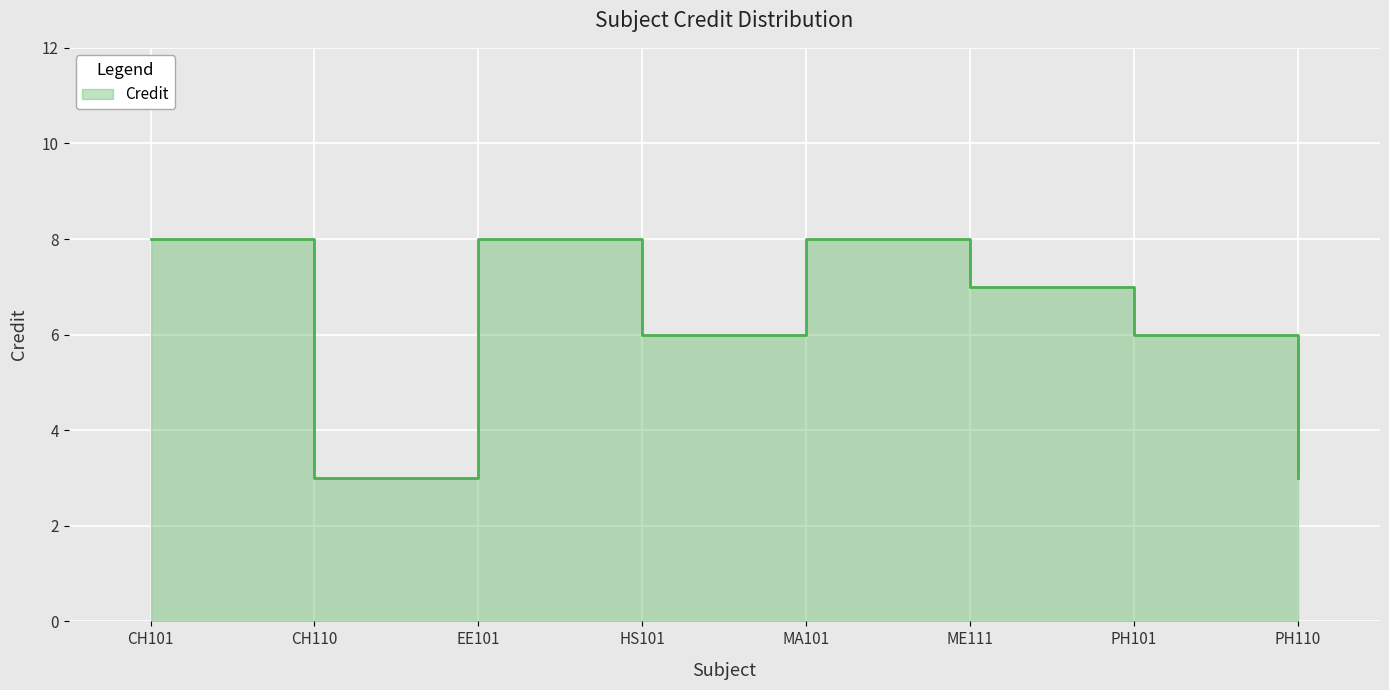

At which label is the value closest to 5?

HS101